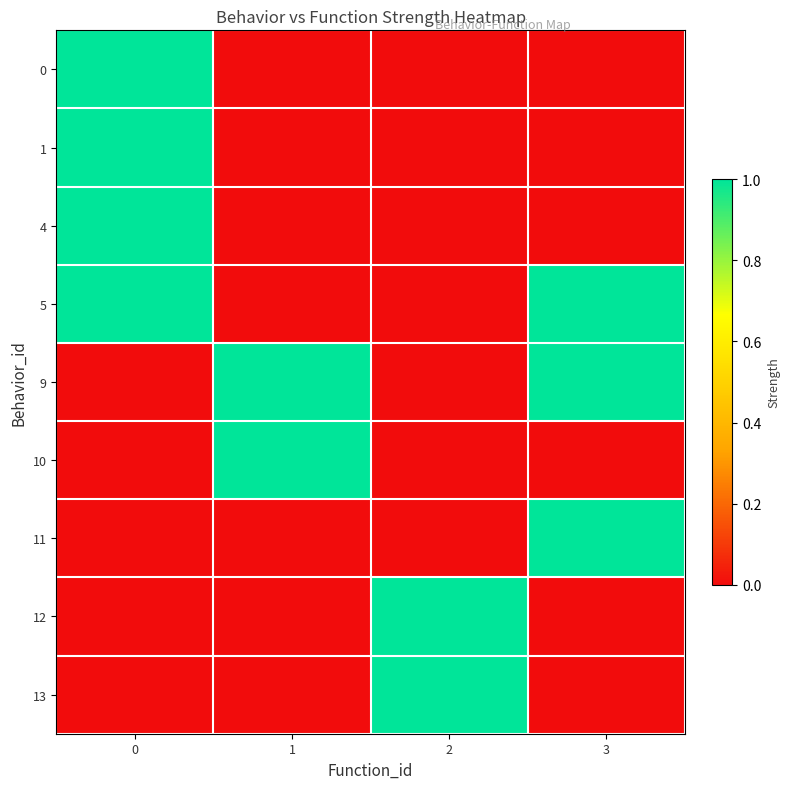

Which has a higher value, 2 or 3?

2